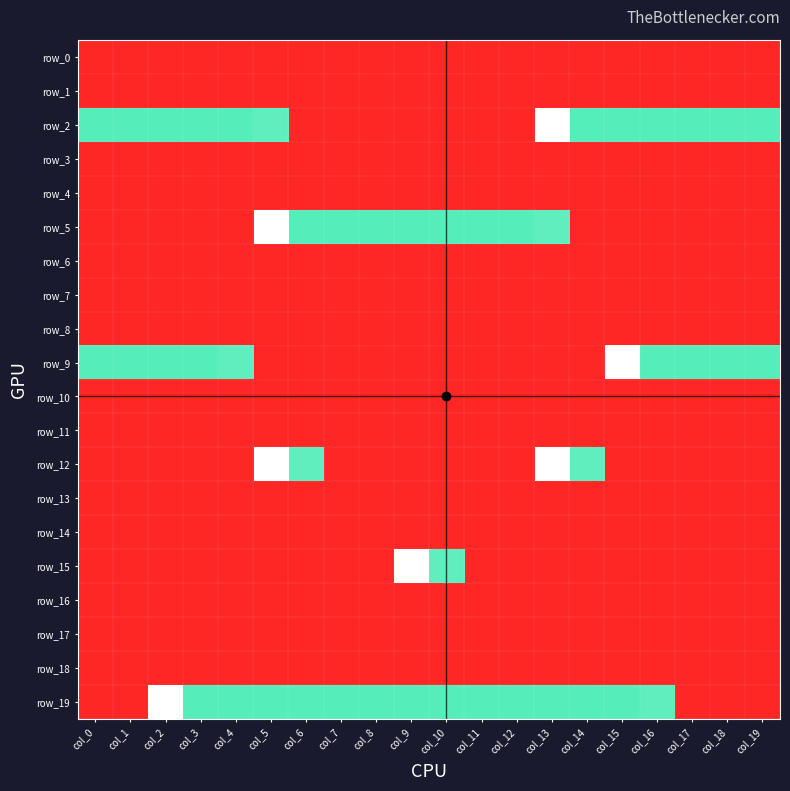

The row_16 series shows -2 at col_4. True or false?

False